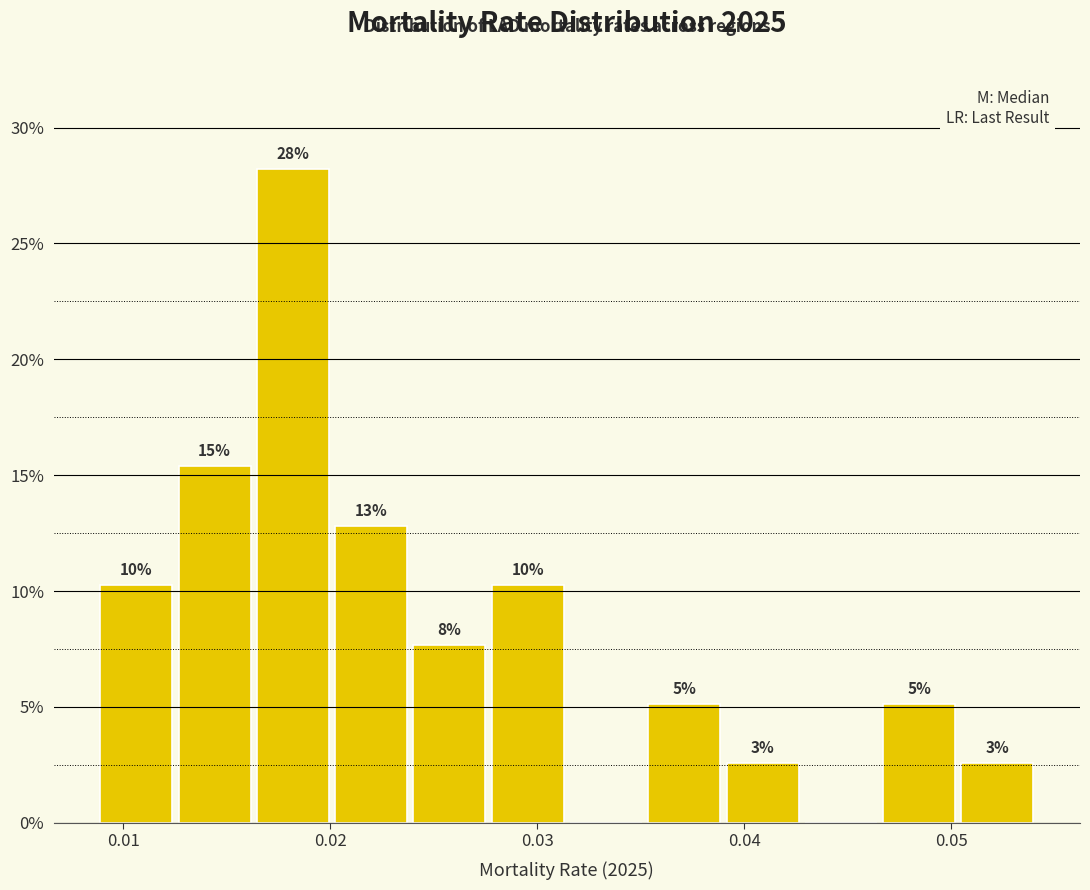

Read against the x-axis, roughly where is the centre of the tallest bar?

0.018